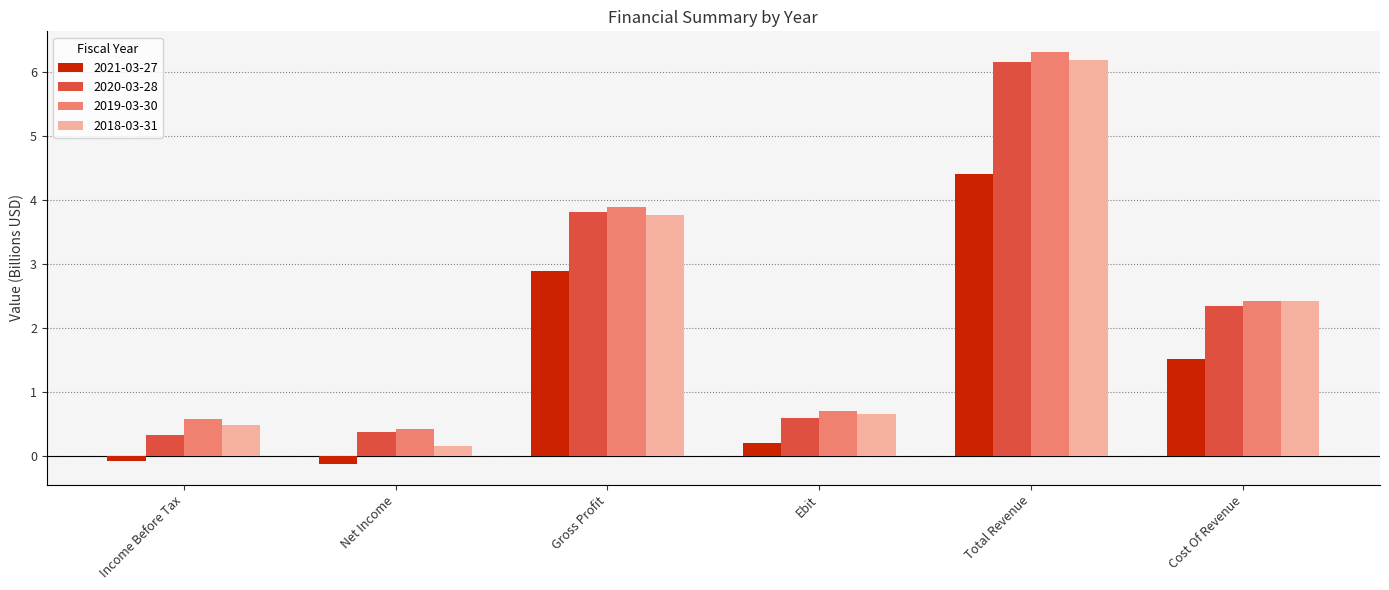

Which category has the lowest value in the 2020-03-28 series?

Income Before Tax